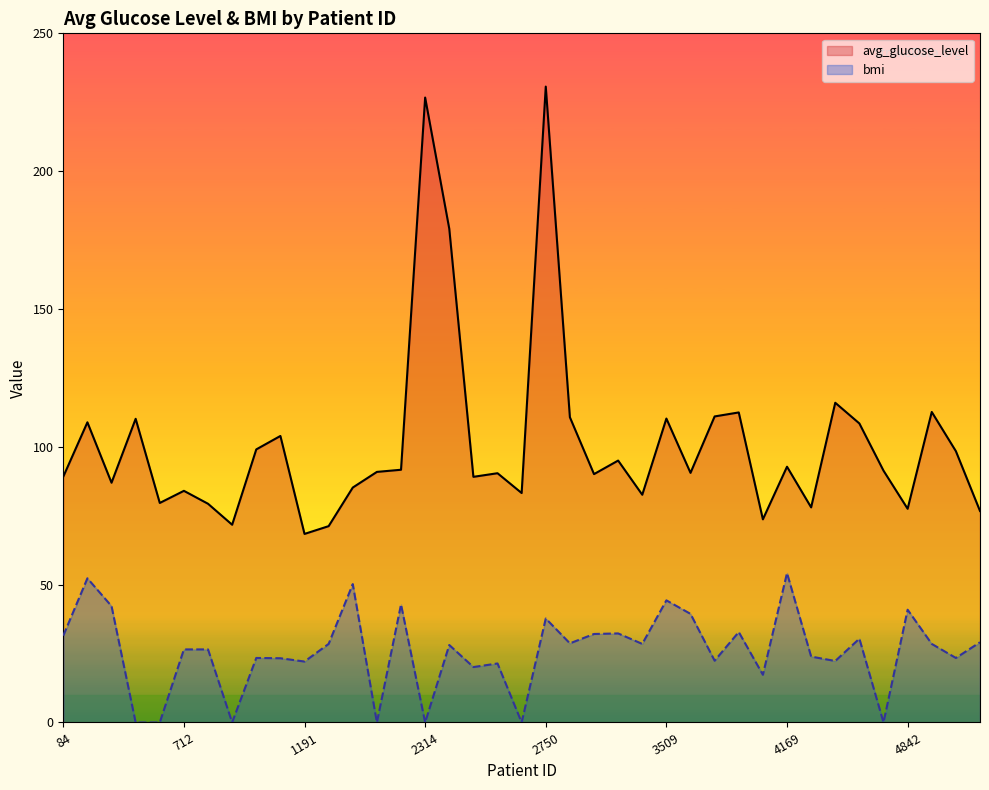

The avg_glucose_level series shows 127.3 at 4651. True or false?

False